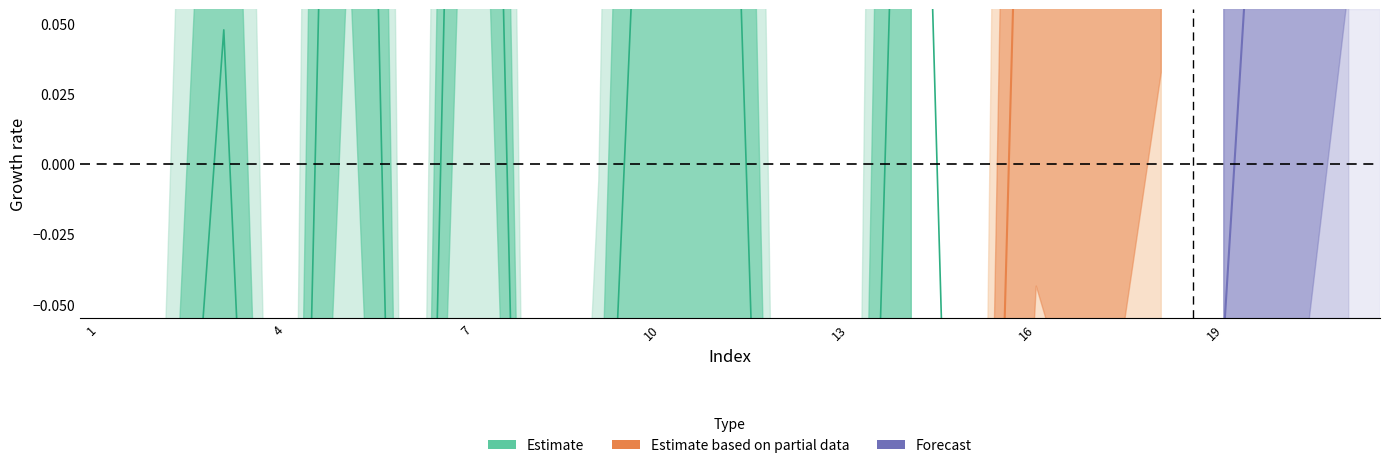

What is the spread (max minus min) of values at 16?

0.7